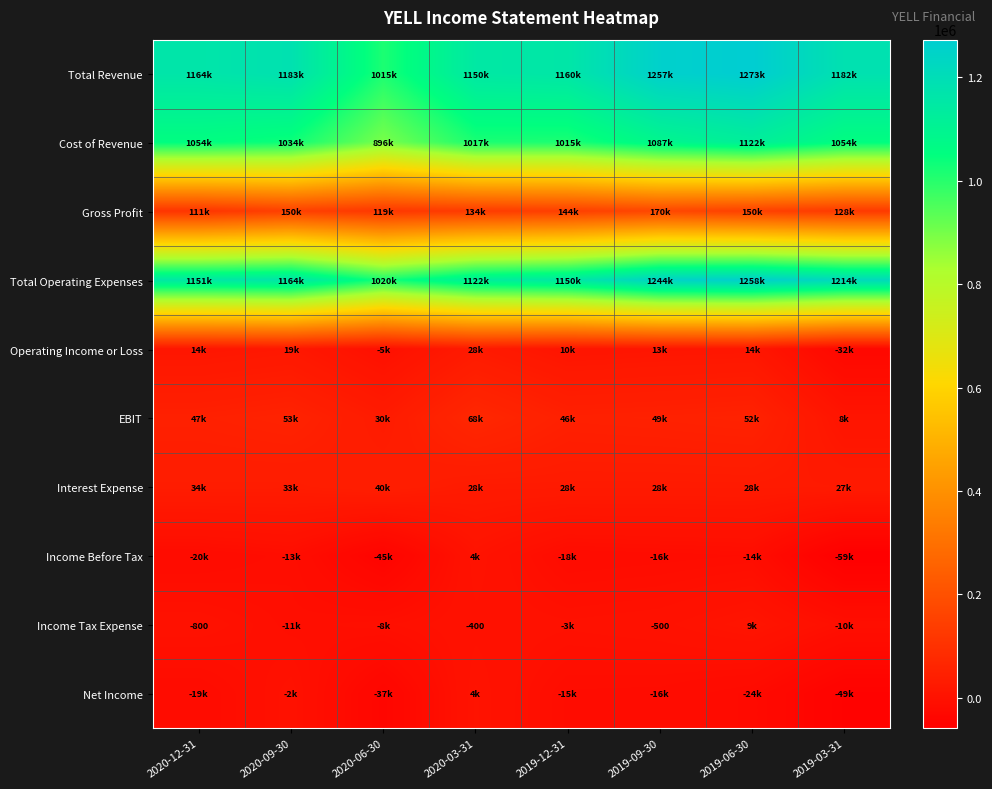

List the series in order of their peak value, highest first.

Total Revenue, Total Operating Expenses, Cost of Revenue, Gross Profit, EBIT, Interest Expense, Operating Income or Loss, Income Tax Expense, Net Income, Income Before Tax